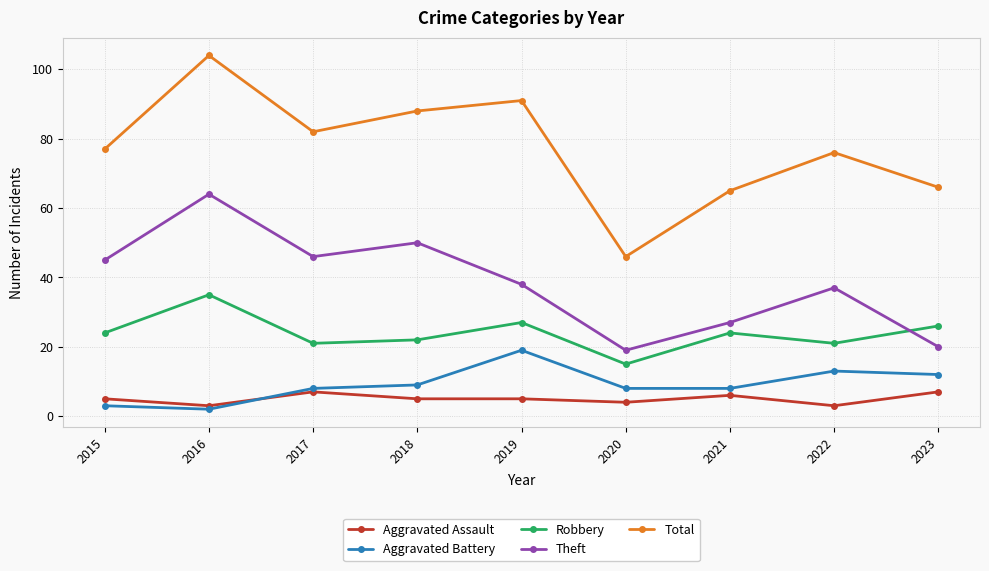

Is it true that Theft equals 29 at 2016?

False